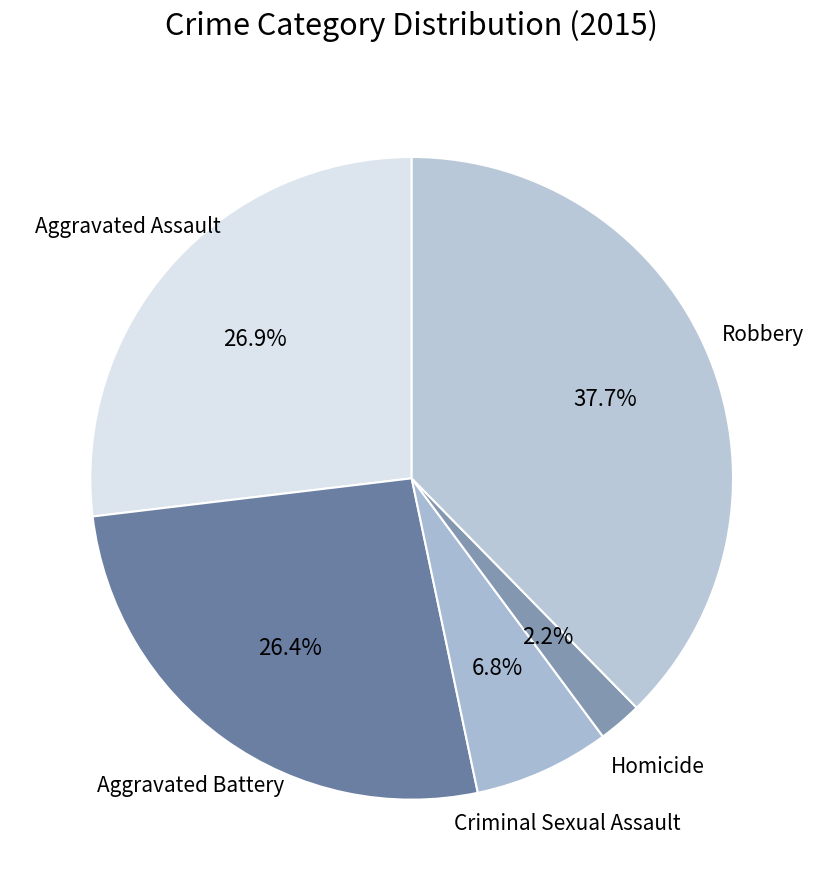

To the nearest percent, what is the difference between the Homicide and Aggravated Assault slice percentages?

25%